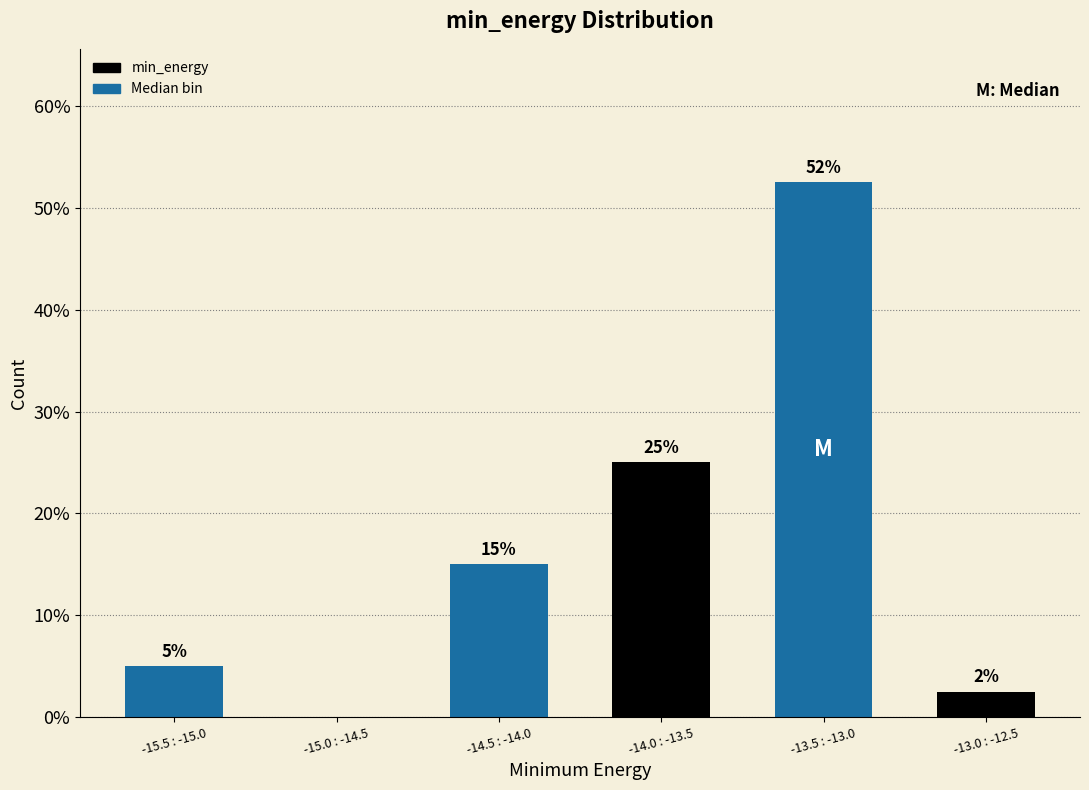

Which has a higher value, -15.0 : -14.5 or -13.5 : -13.0?

-13.5 : -13.0